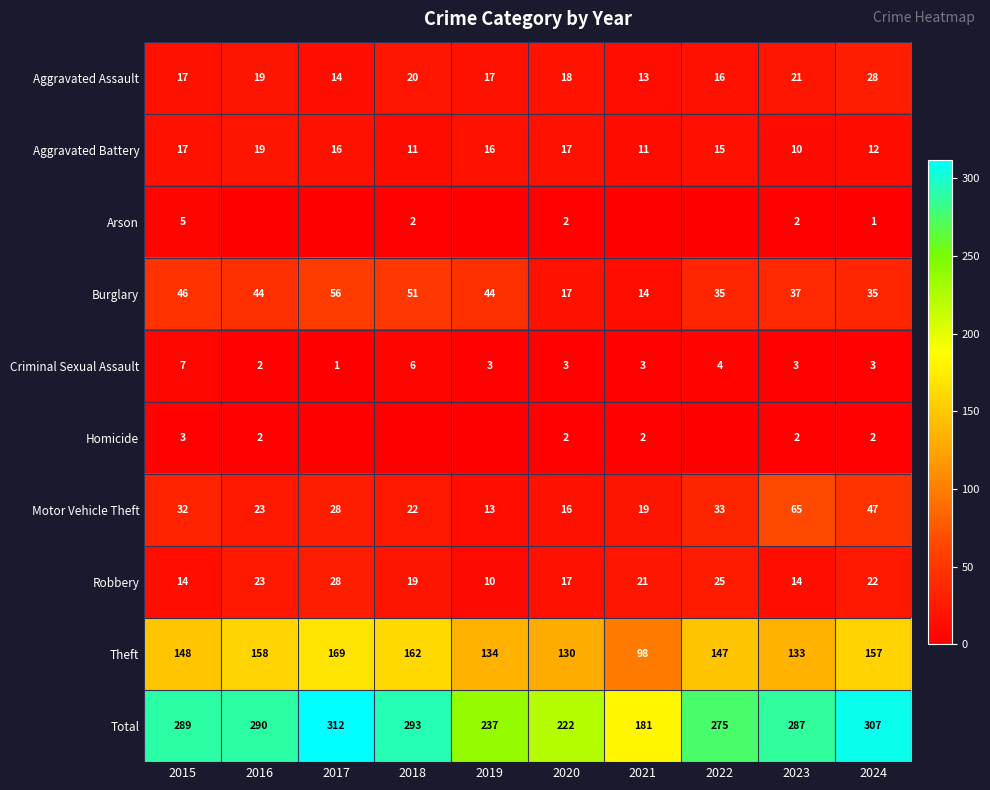

The value of Motor Vehicle Theft at 2021 is 34. True or false?

False